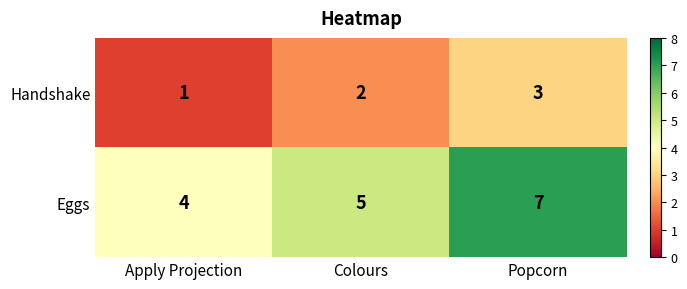

Is it true that Eggs equals 5 at Colours?

True